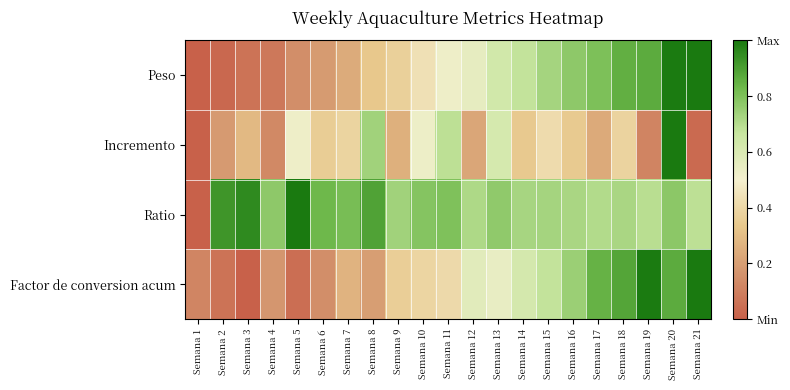

Rank the series by their maximum value, from highest to lowest.

Peso, Incremento, Ratio, Factor de conversion acum